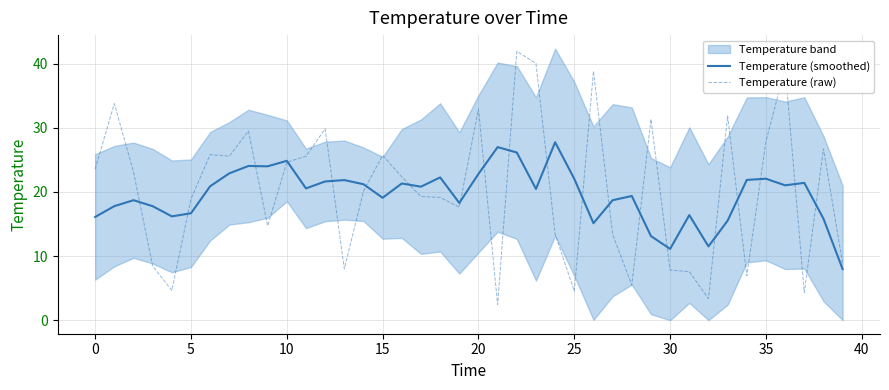

How many data points in Temperature (smoothed) are less than 20?

18